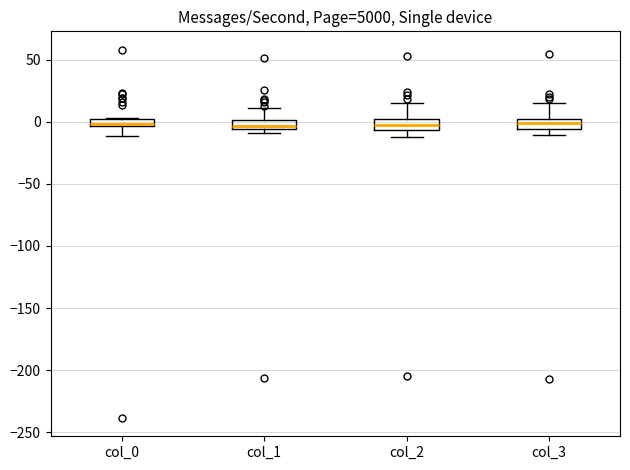

Where is the lower edge of the box for col_0 on the y-axis? The values are not printed on the chart, so give them approximately, as read against the axis.

-5